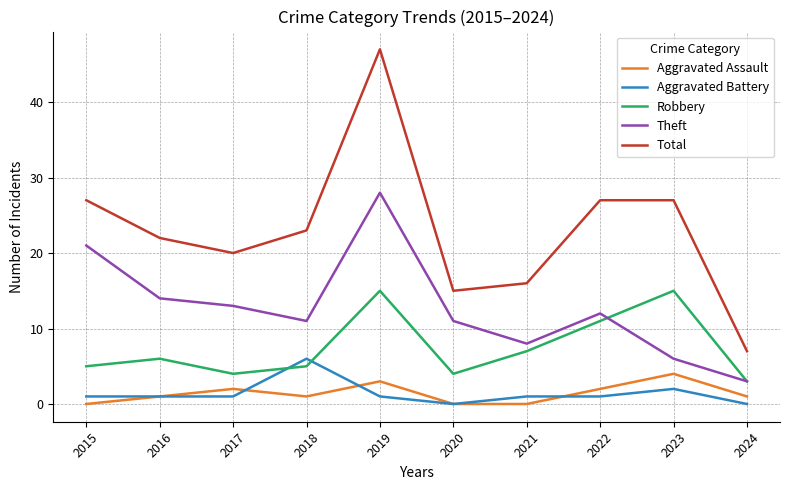

At which category is the sum across all series the highest?

2019